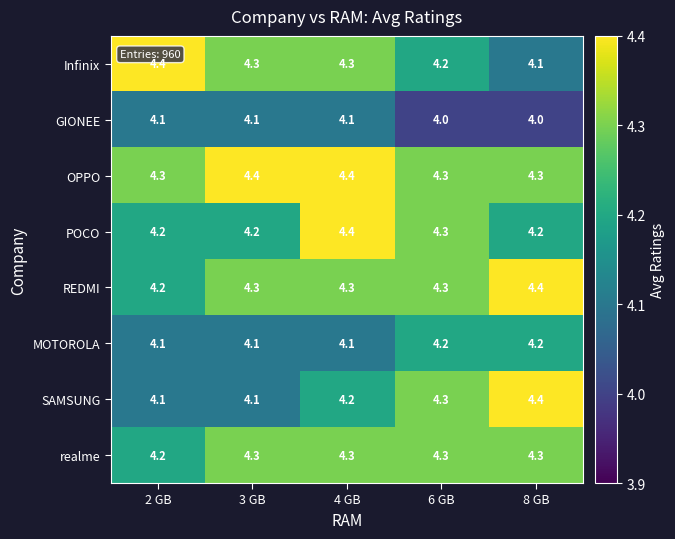

What is the approximate value of SAMSUNG at 6 GB?

4.3